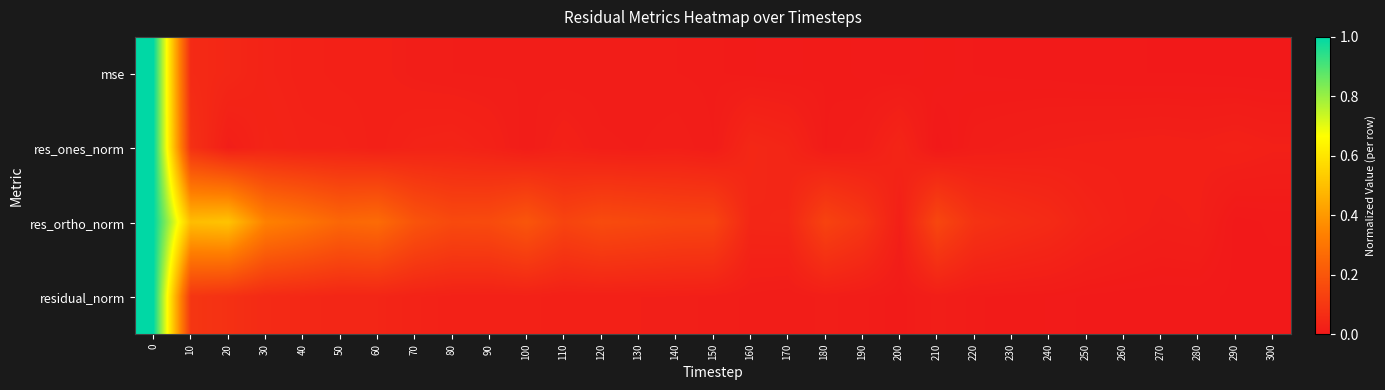

Which series has the largest total across all categories?

res_ortho_norm